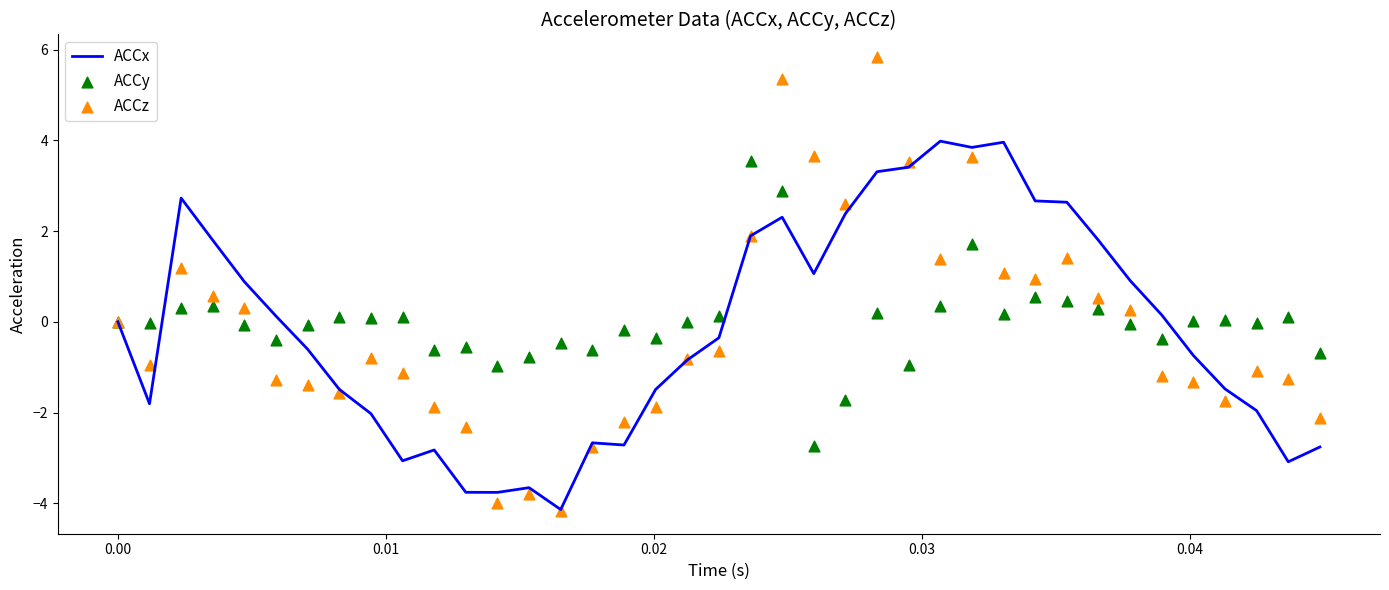

Which series has the largest total across all categories?

ACCy